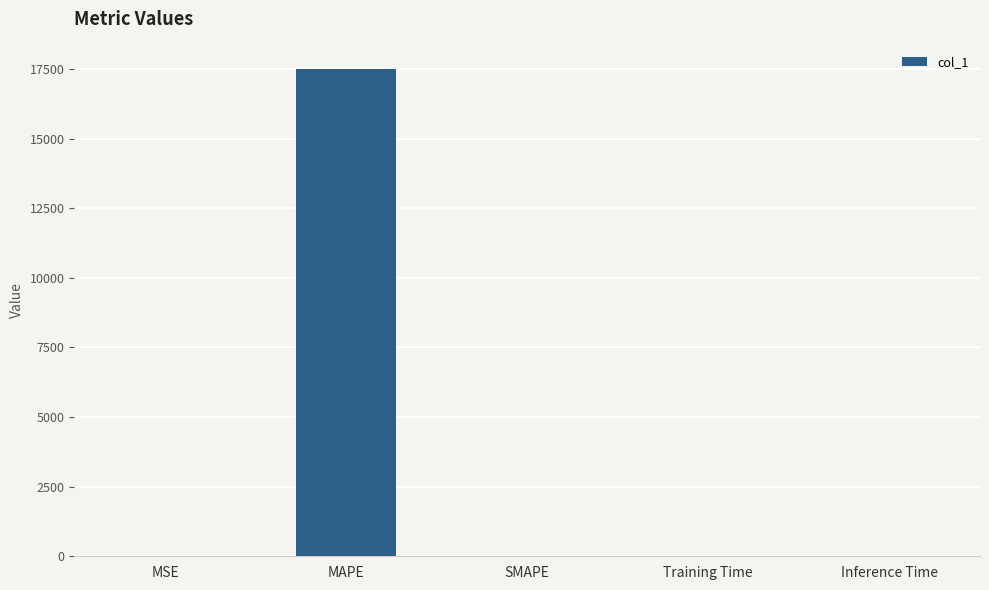

What is the greatest value displayed?

17507.9